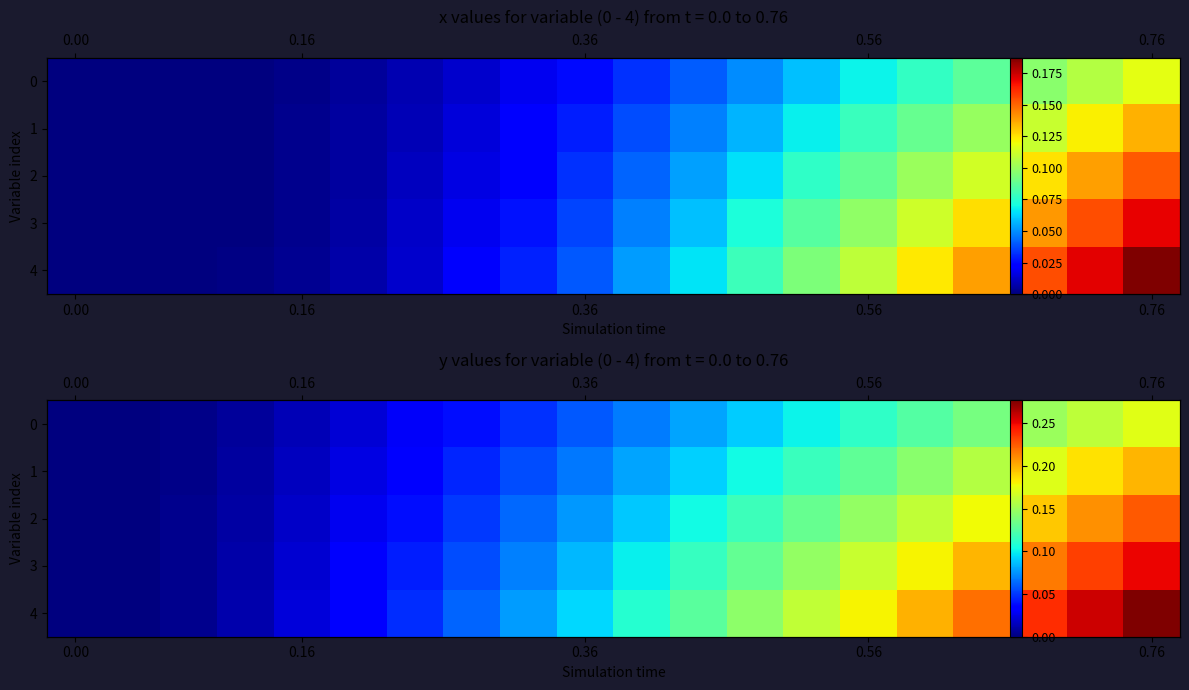

Which series has the largest total across all categories?

4